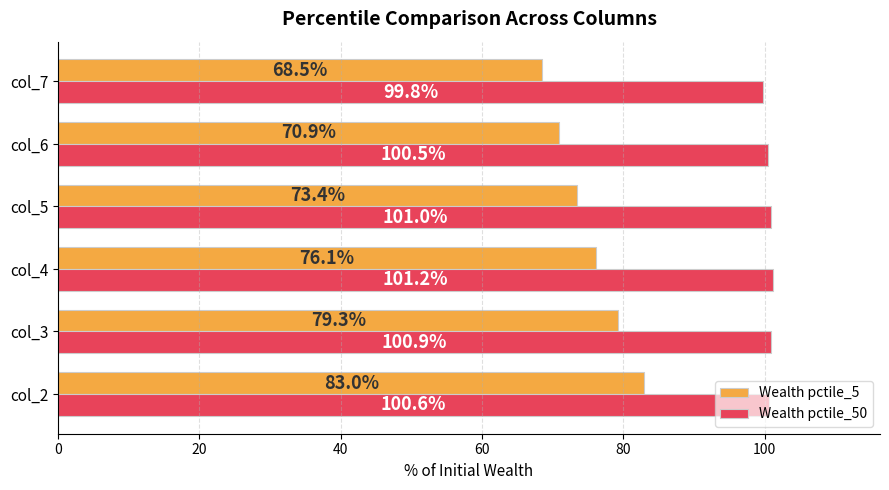

What is the average value of the Wealth pctile_50 series?

100.7